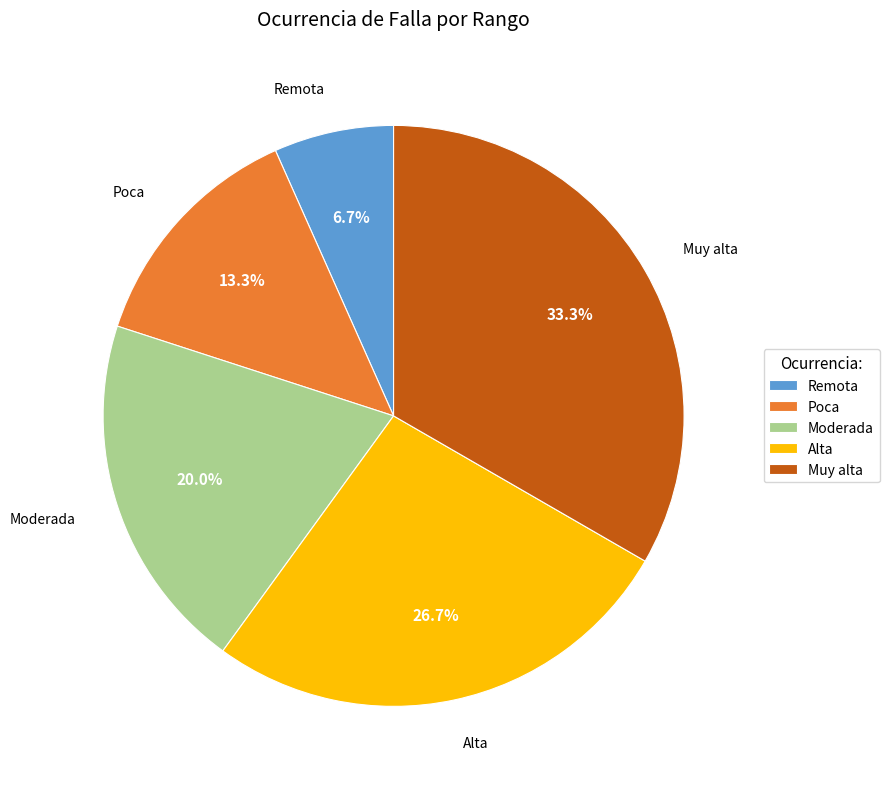

Is it true that Poca is 13% of the pie?

True